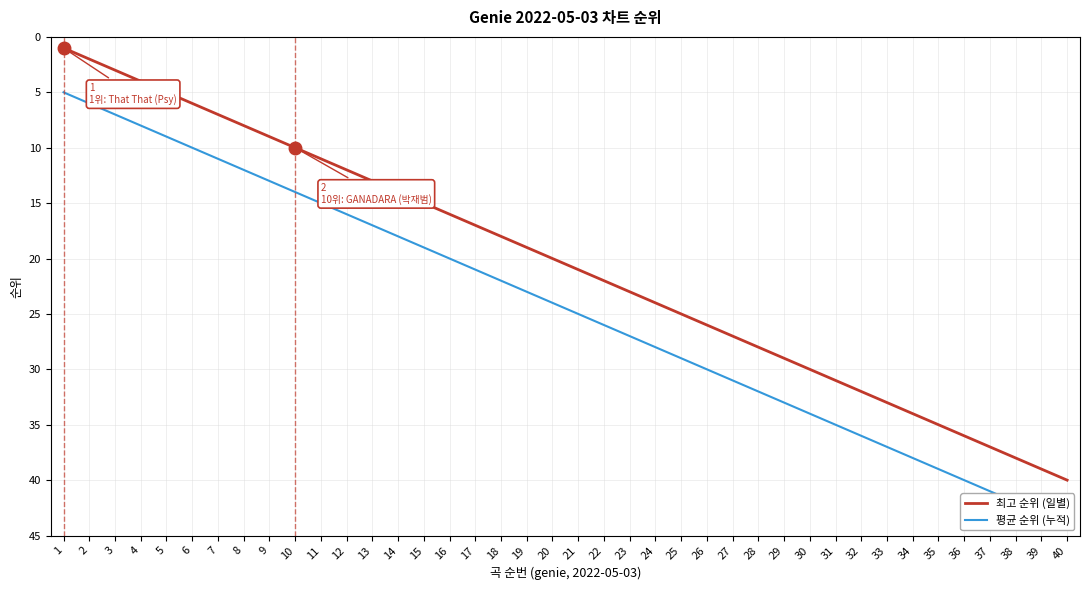

Does the chart have visible grid lines?

Yes